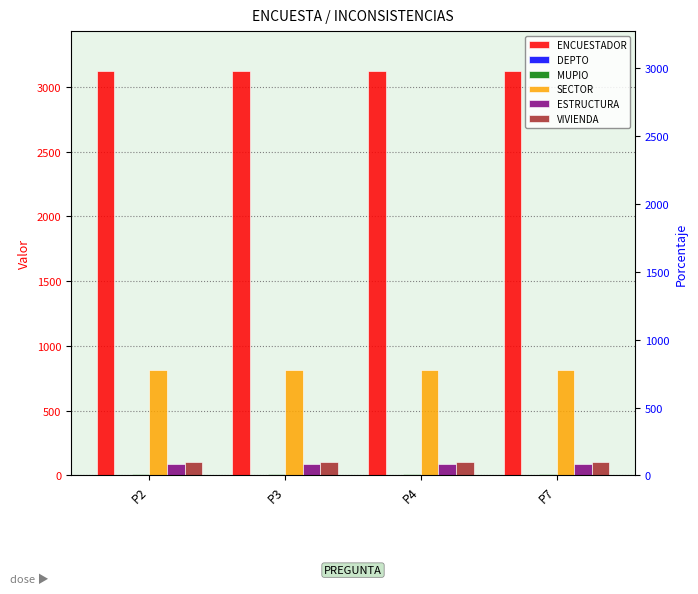

What is the difference between the highest and lowest values at P4?

3118